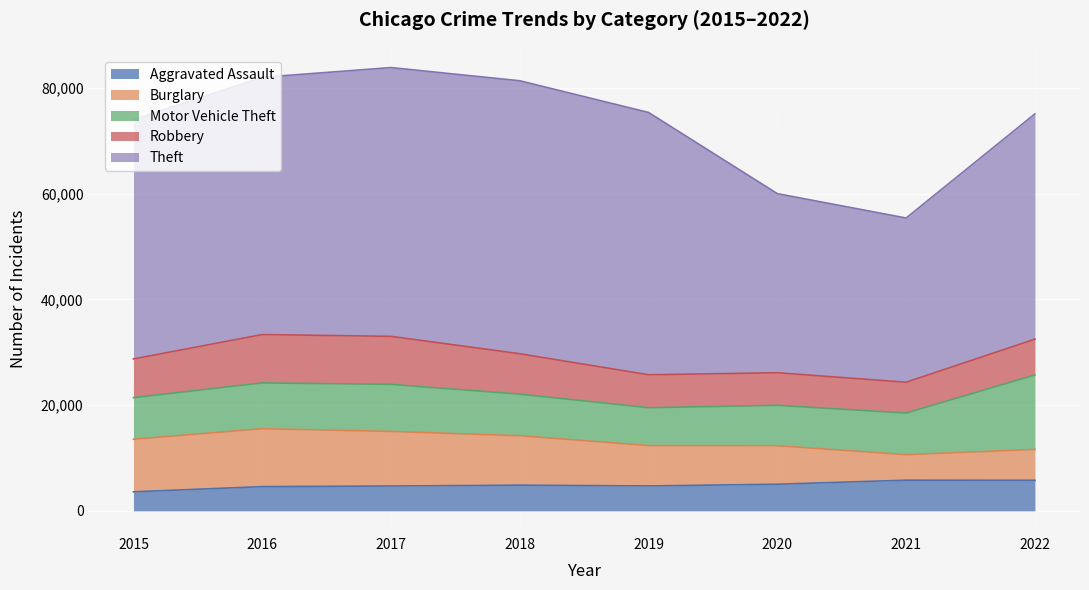

What is the value of the Motor Vehicle Theft point at the 4th from the left?

7866